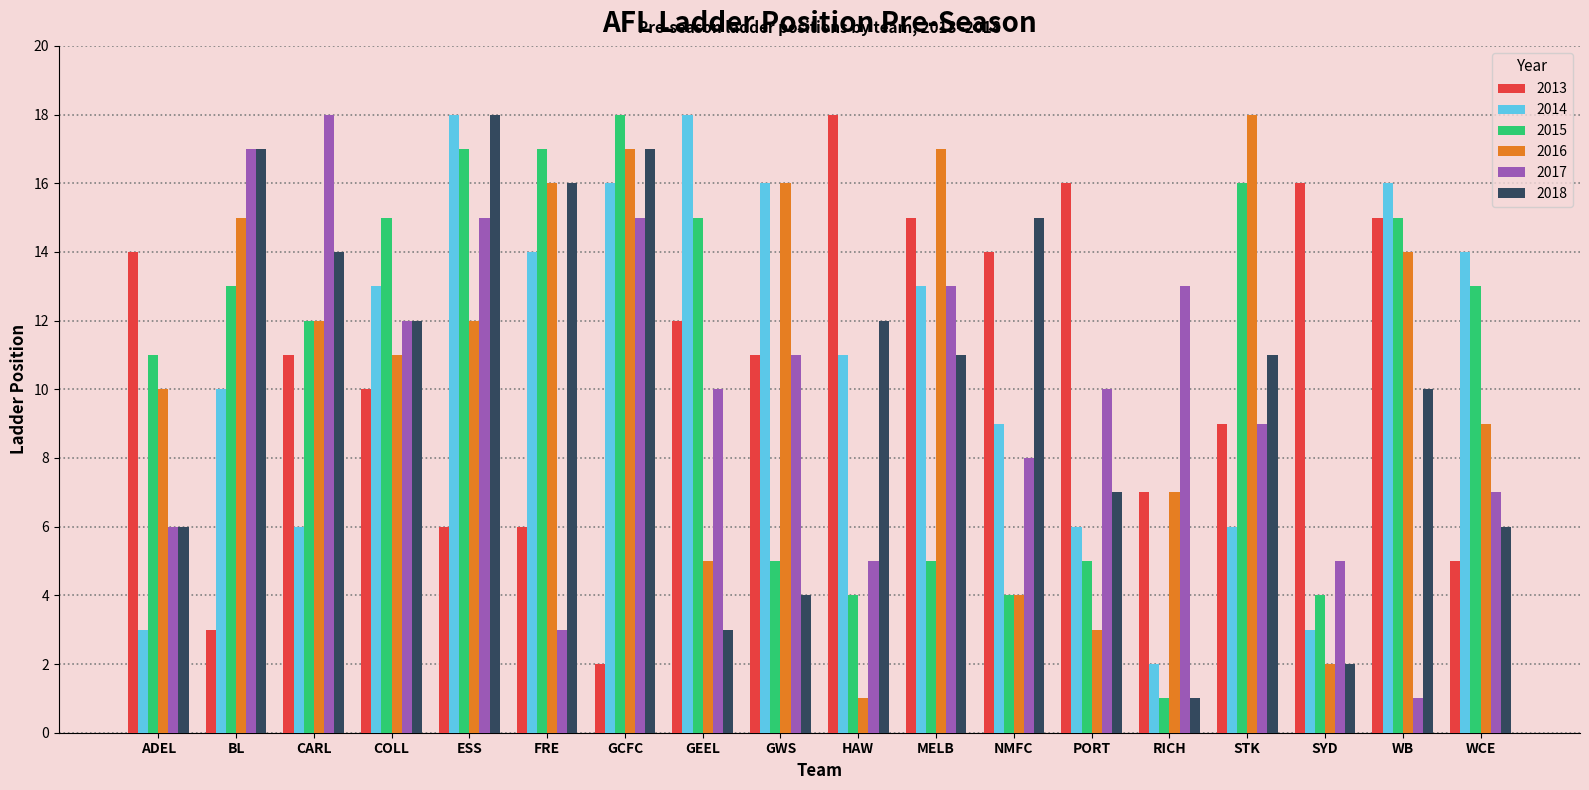

How many groups of bars are there?

18